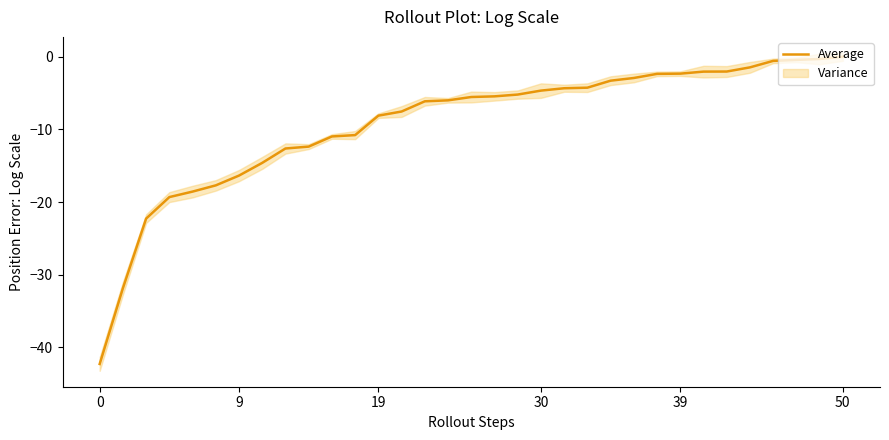

True or false: there are more than 0 points higher than both neighbors.

False